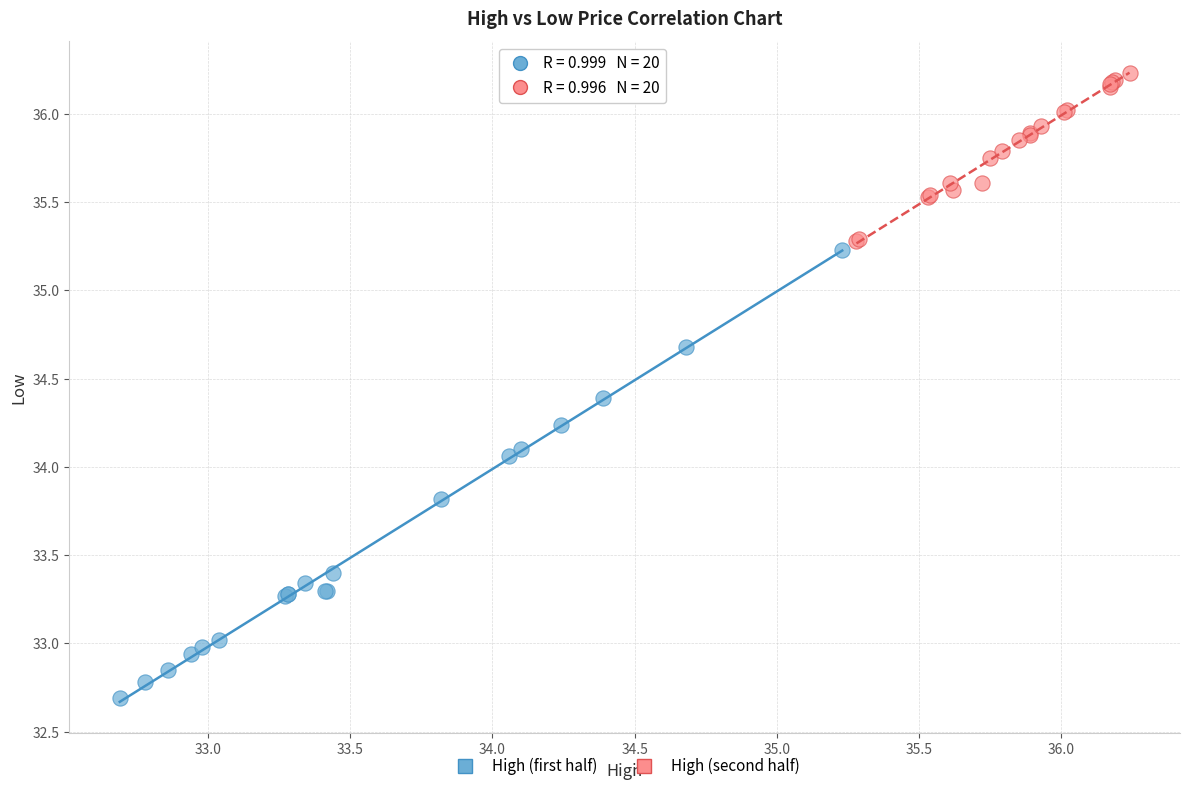

Which series contains the lowest Y value?

High (first half)